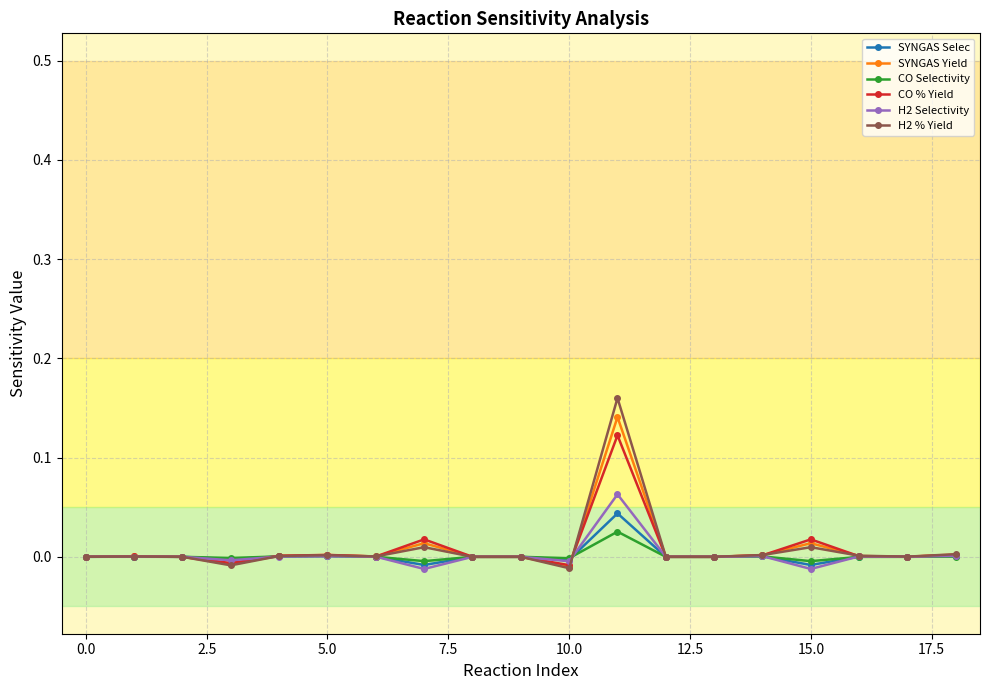

Which series has the widest spread of values?

H2 % Yield